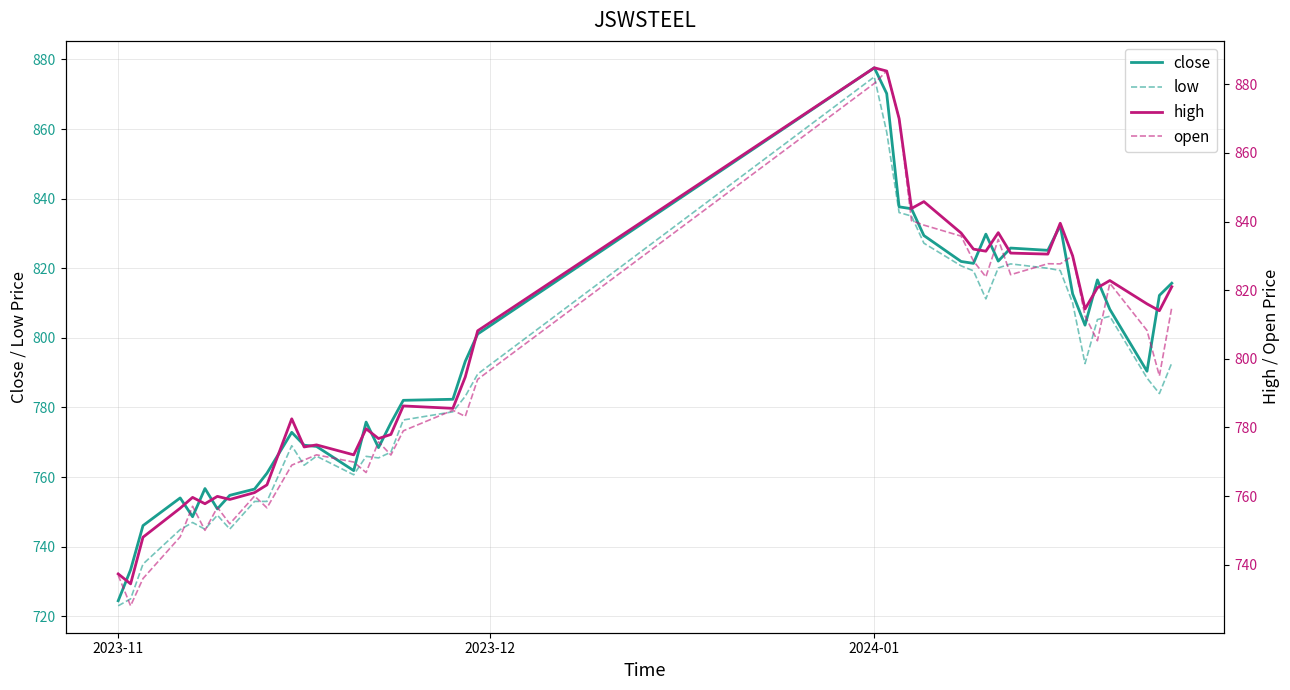

What is the maximum value for low?

875.0